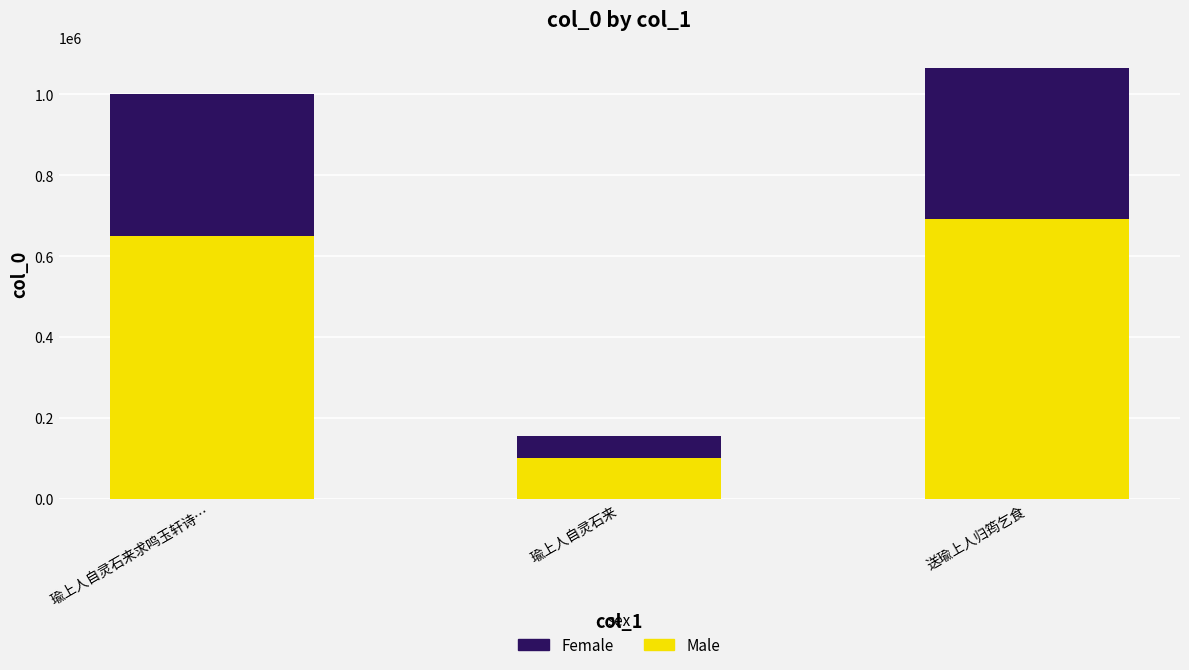

What value does the Male series have at 送瑜上人归筠乞食?

691361.5